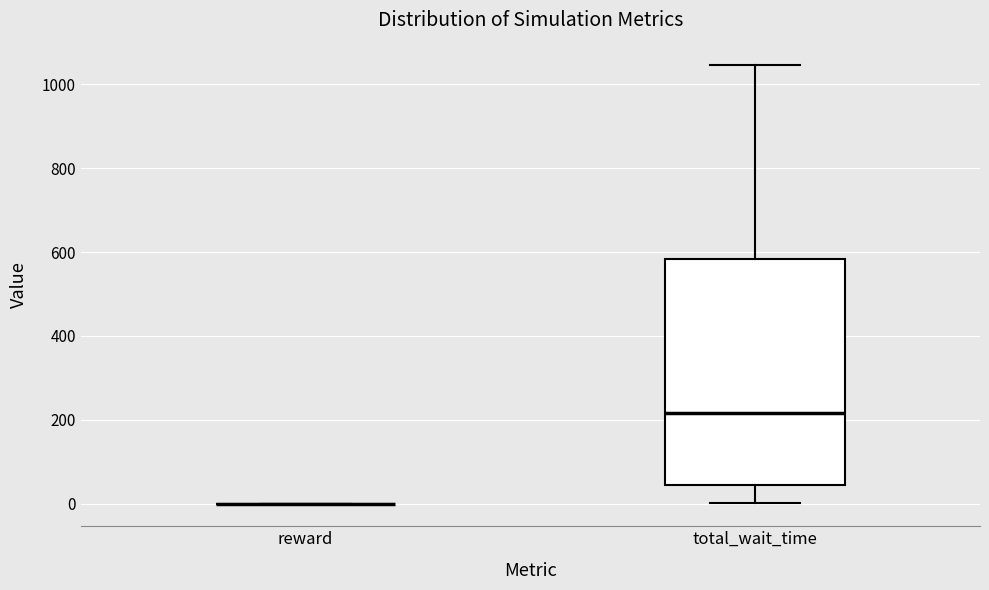

Reading left to right, transcribe this box plot: for each box, give where its median line is, the range the box spans, and where its two whiskers end, as read against the y-axis. The values are not printed on the chart, so give them approximately, as read against the axis.

reward: box collapsed to a line at 0, whiskers 0 to 0
total_wait_time: median 220, box 40 to 580, whiskers 0 to 1040